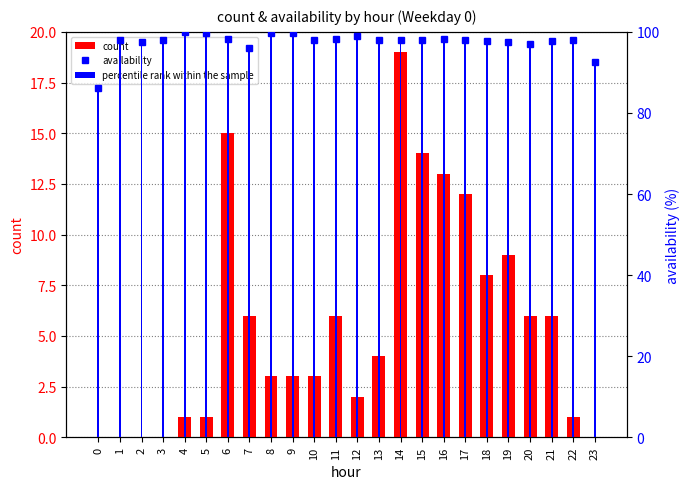

True or false: availability has a value of 56.5 at 22.

False